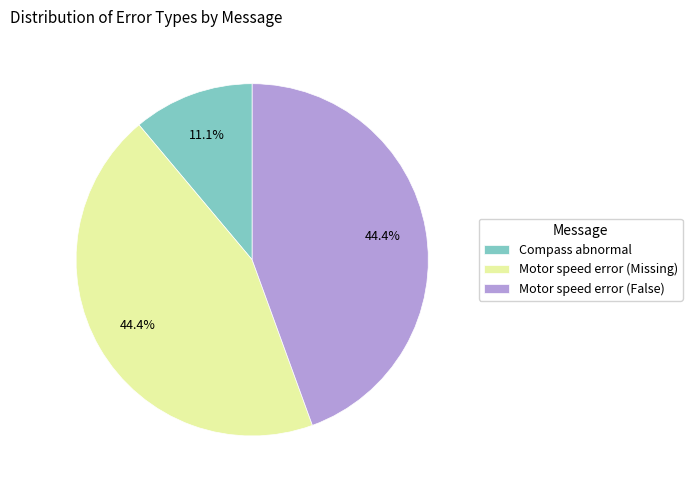

Which slice is the smallest?

Compass abnormal